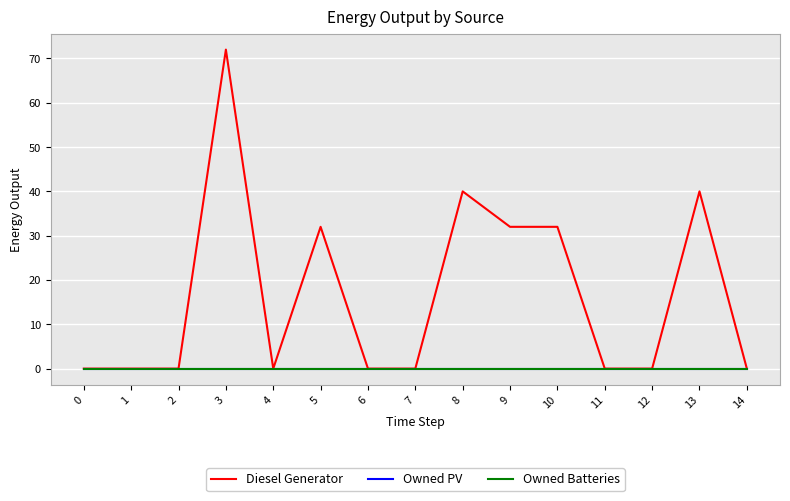

Does the chart have visible grid lines?

Yes